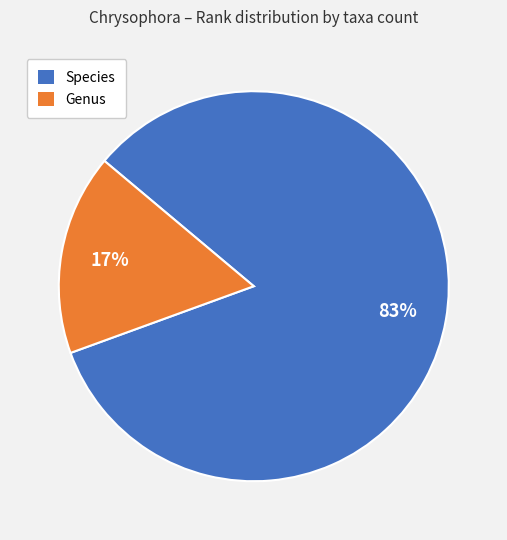

Is there a majority slice in this chart?

Yes